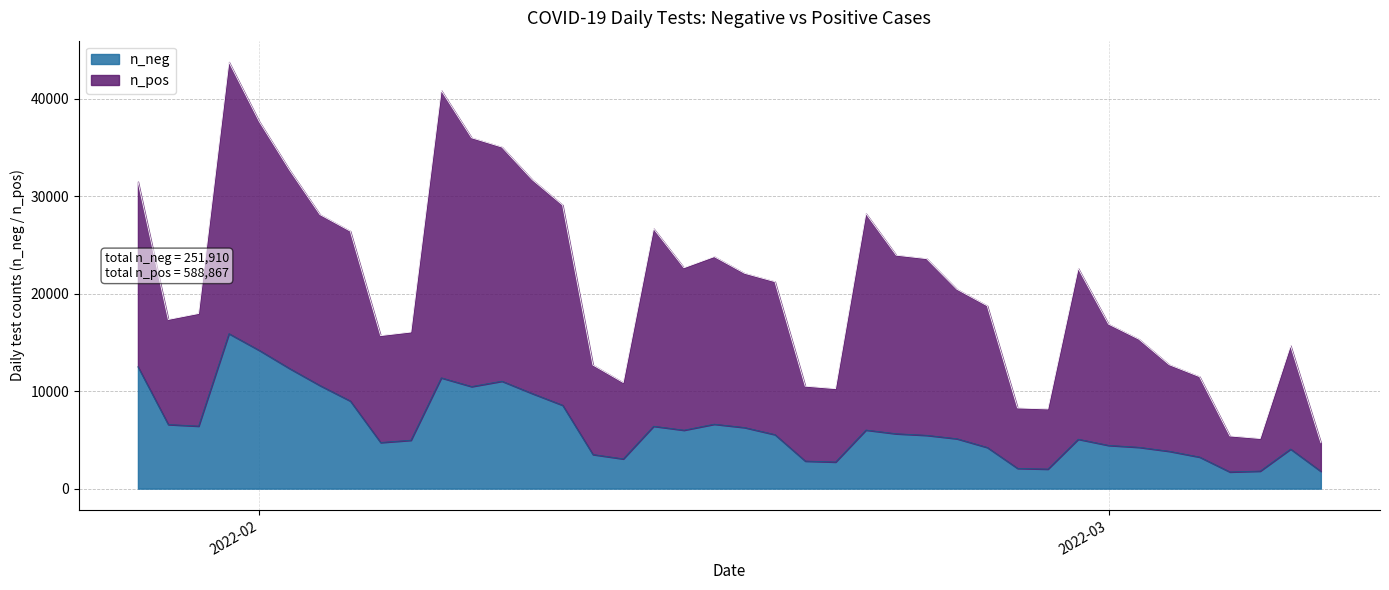

What is the difference between the highest and lowest values at 1?

2100